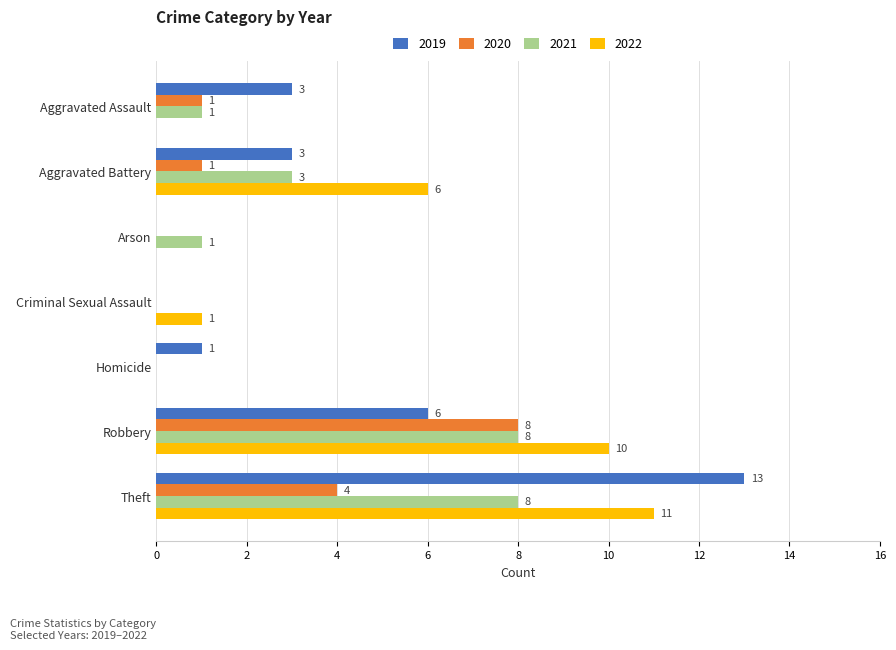

What is the greatest value displayed?

13